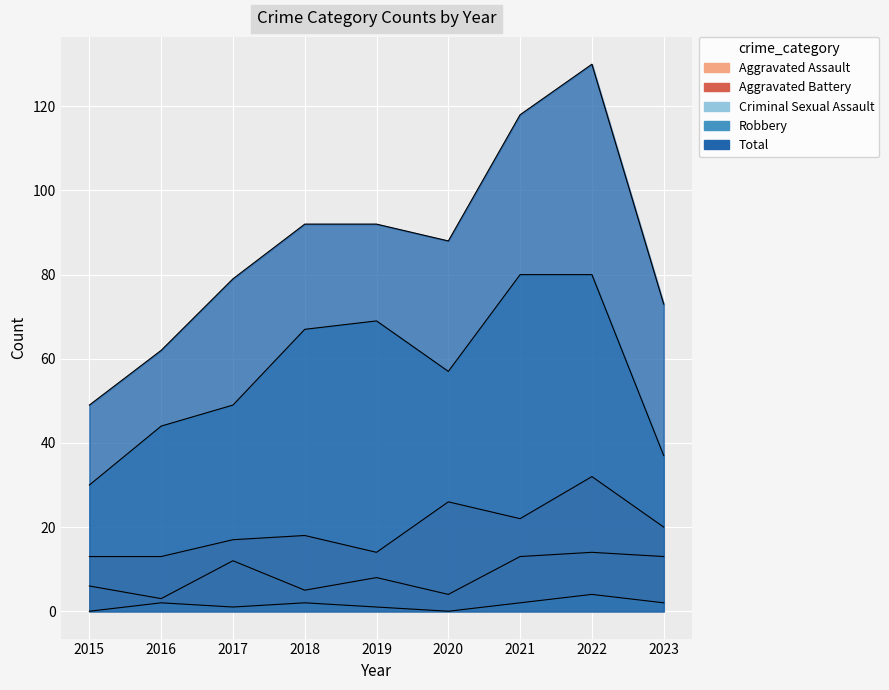

What is the value of the Aggravated Assault point at the 9th from the left?

13